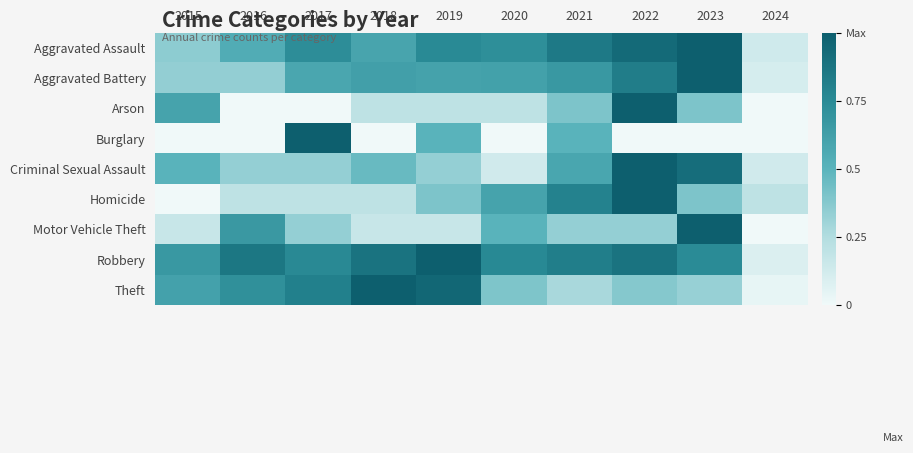

At how many categories does at least one series exceed 0?

10